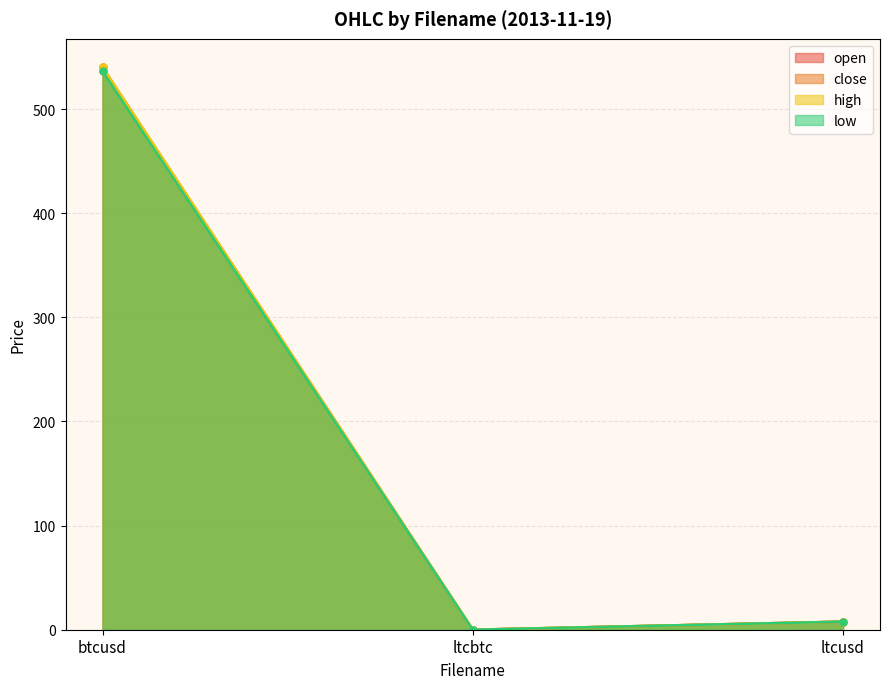

True or false: low has a value of 11.2 at ltcusd.

False